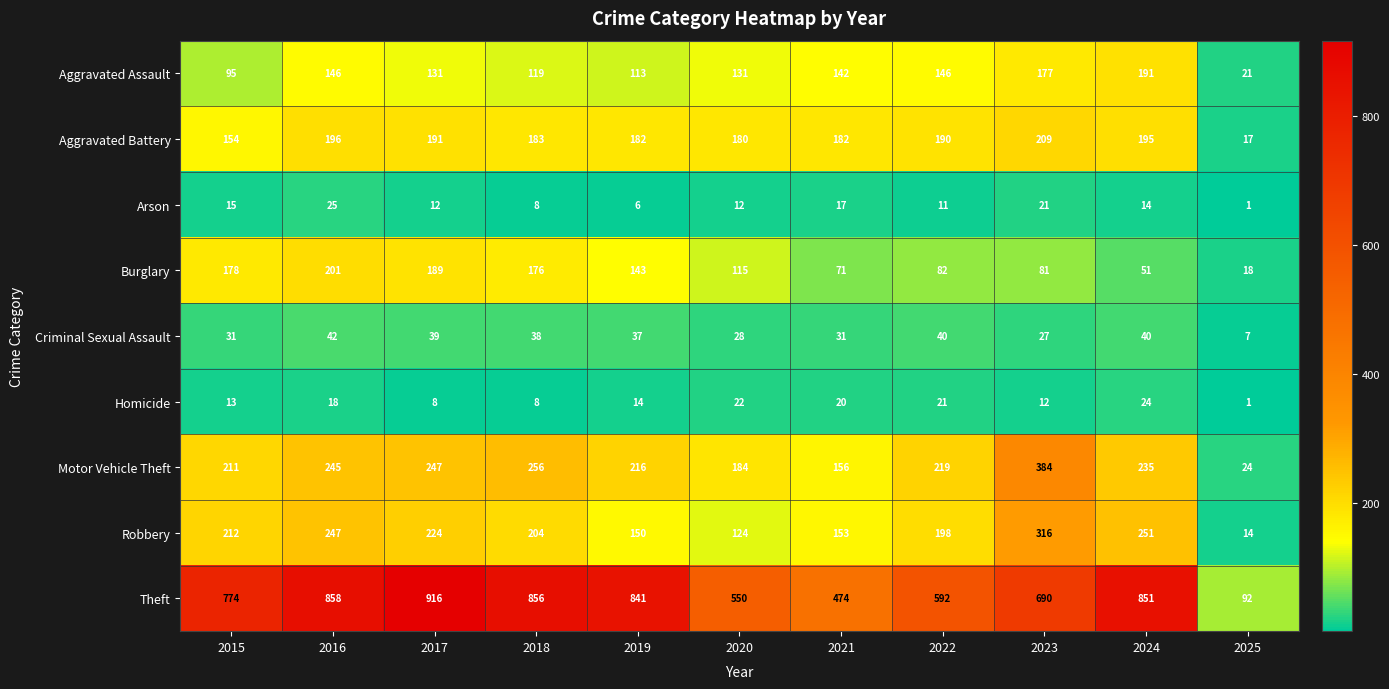

What is the approximate value of Arson at 2021, to the nearest 10?

20